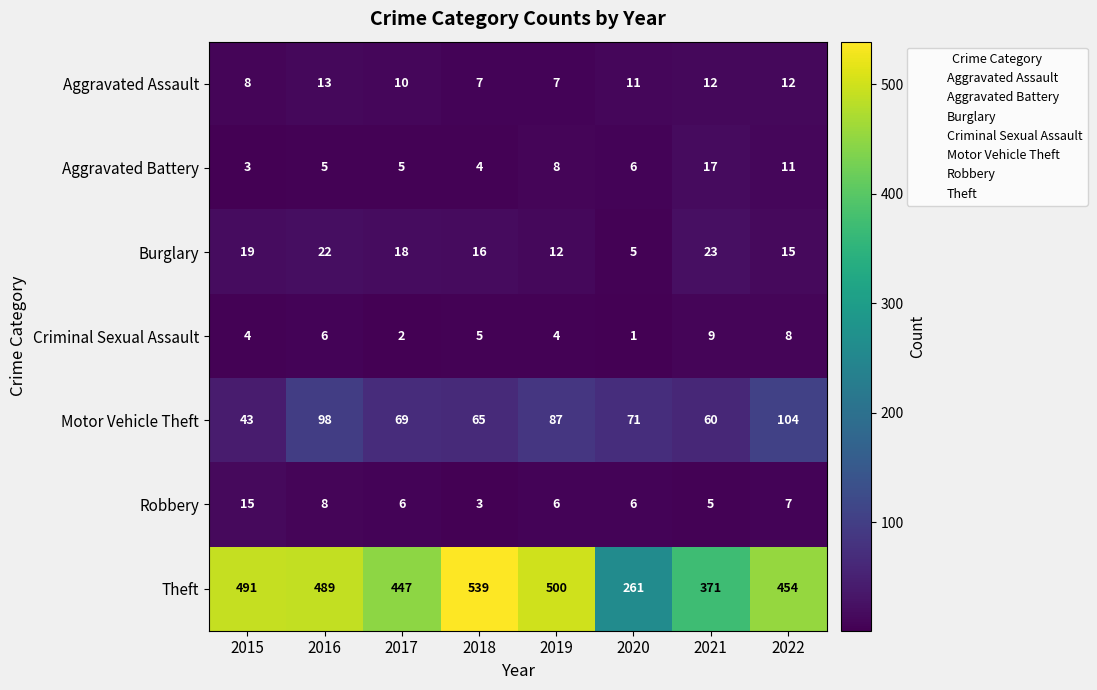

Is it true that Aggravated Battery equals 4 at 2018?

True